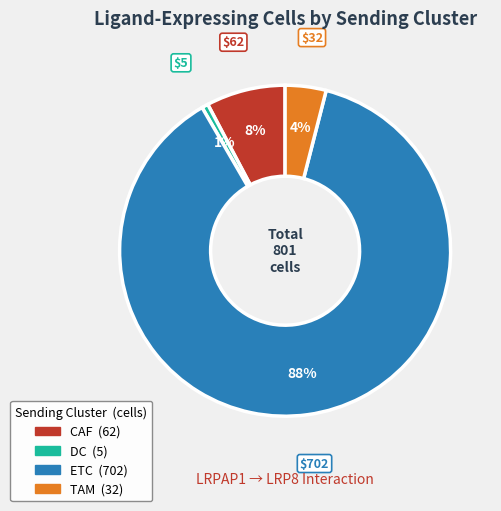

Which slice is the largest?

ETC